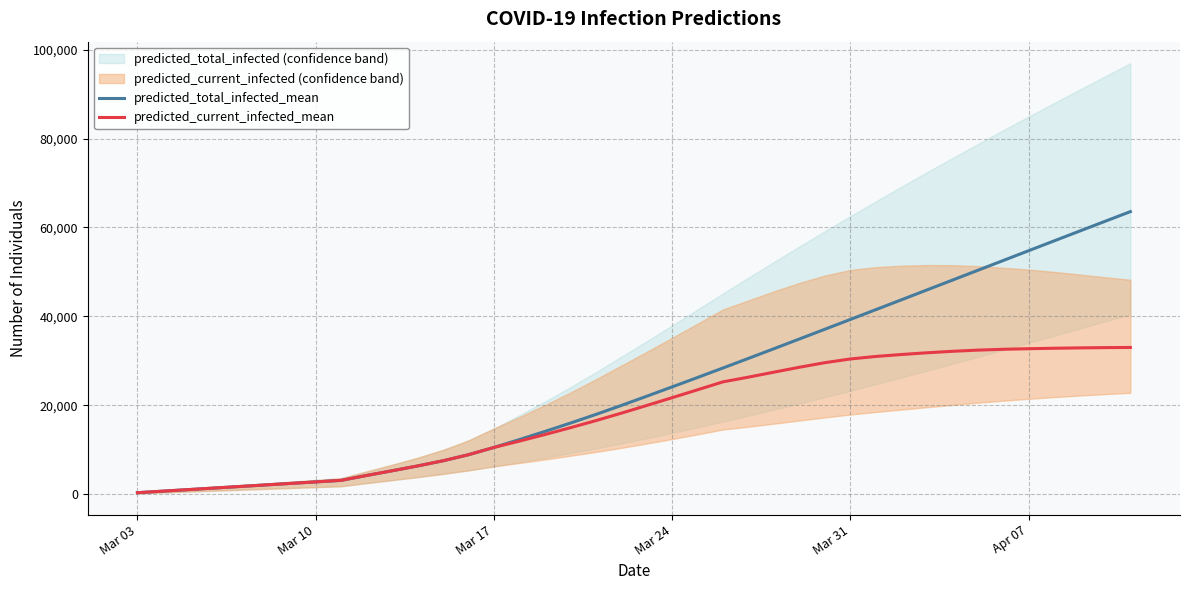

How many values in the predicted_current_infected_mean series are below 19951?

20